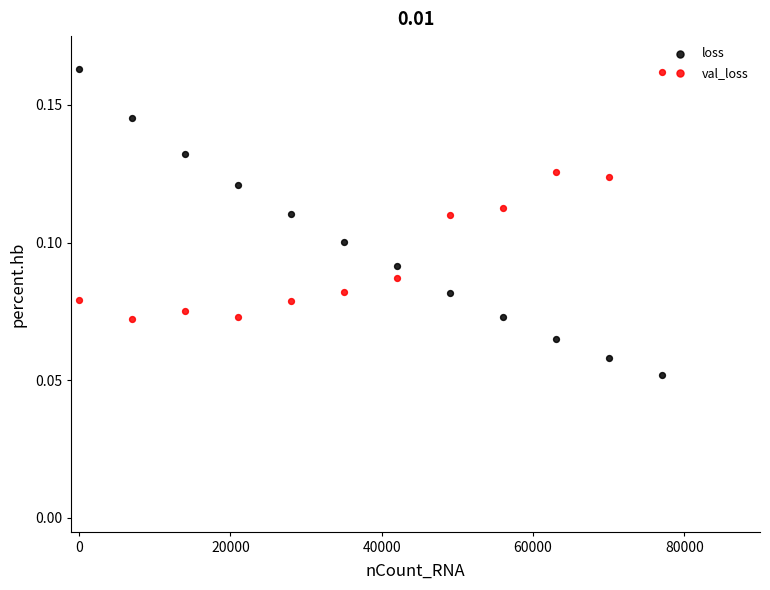

What are all the series names shown in the legend?

loss, val_loss